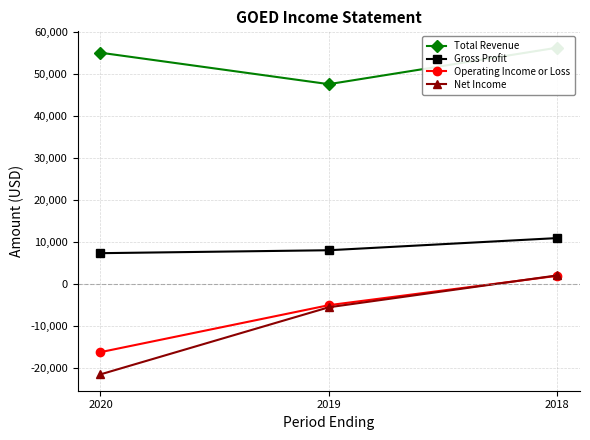

Does the chart have visible grid lines?

Yes